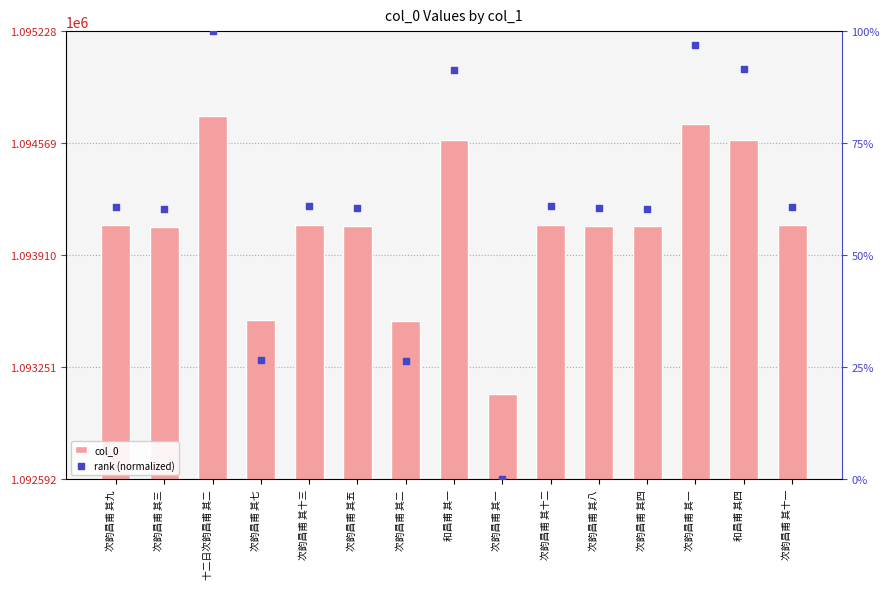

Which series has the largest Y range (max minus min)?

col_0